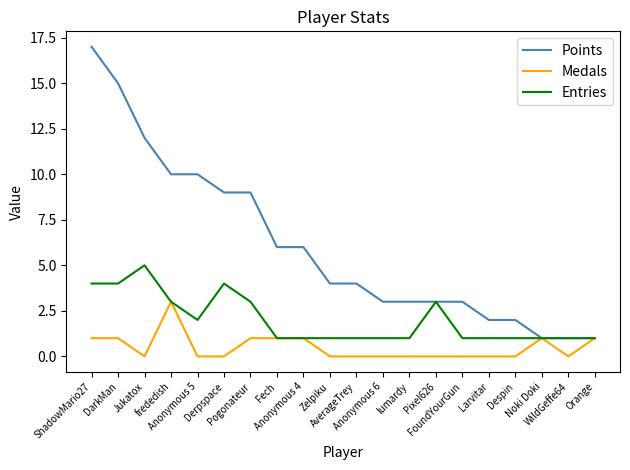

Rank the series by their average value, from lowest to highest.

Medals, Entries, Points